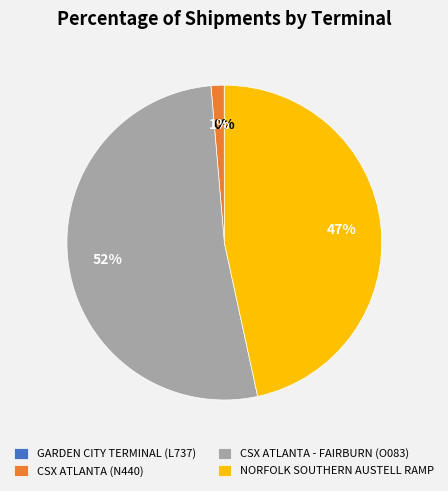

Between NORFOLK SOUTHERN AUSTELL RAMP and CSX ATLANTA - FAIRBURN (O083), which is larger?

CSX ATLANTA - FAIRBURN (O083)